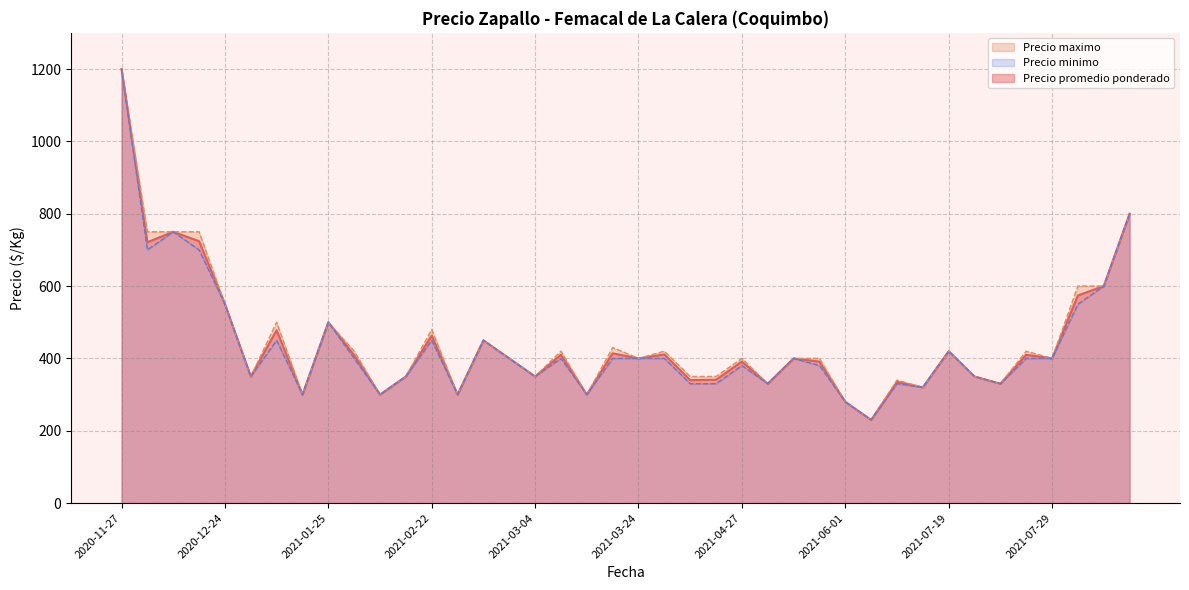

The Precio maximo series shows 300 at 2021-03-11. True or false?

True